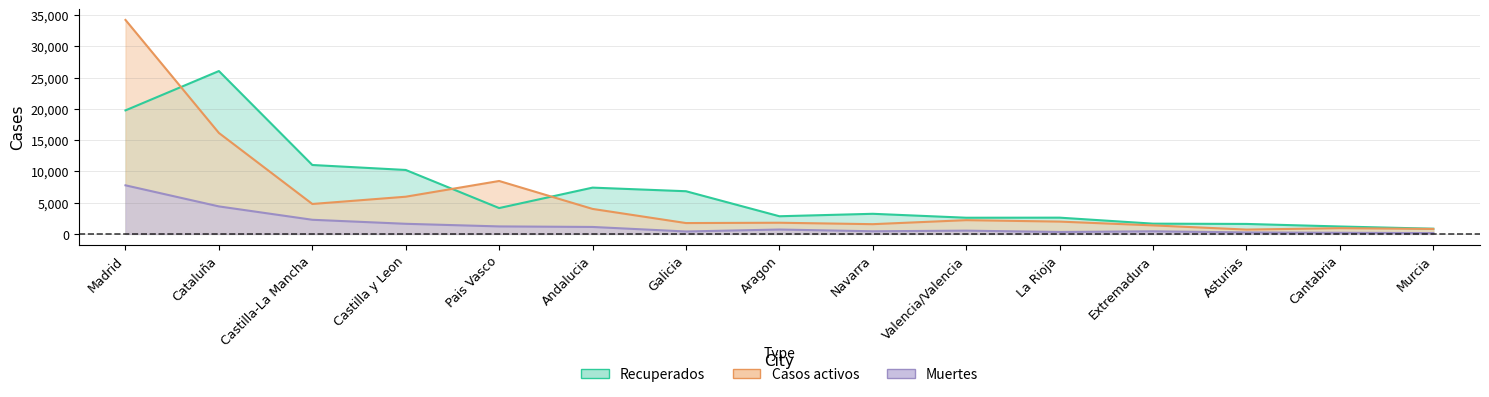

Reading left to right, extract all data points from this chart.

Recuperados: 19749	26040	11016	10221	4128	7396	6820	2819	3211	2583	2594	1634	1590	1182	825
Muertes: 7765	4393	2255	1612	1193	1107	382	695	417	515	307	411	231	178	125
Casos activos: 34212	16138	4782	5943	8459	3992	1730	1781	1552	2194	1964	1358	688	913	791